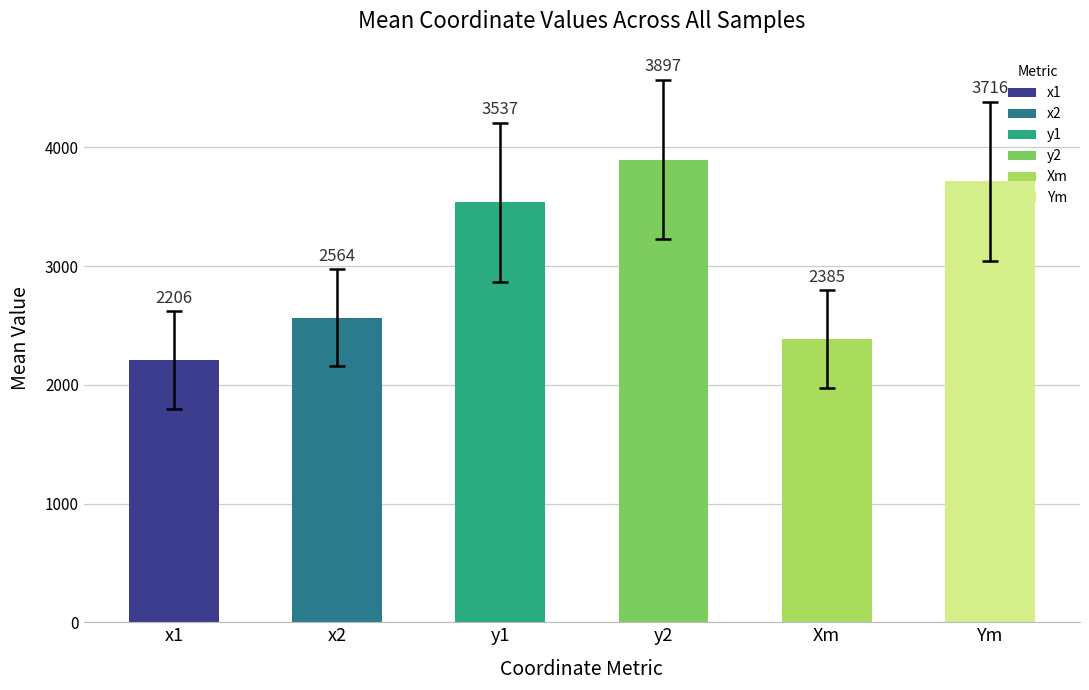

What is the maximum value shown in the chart?

3896.5